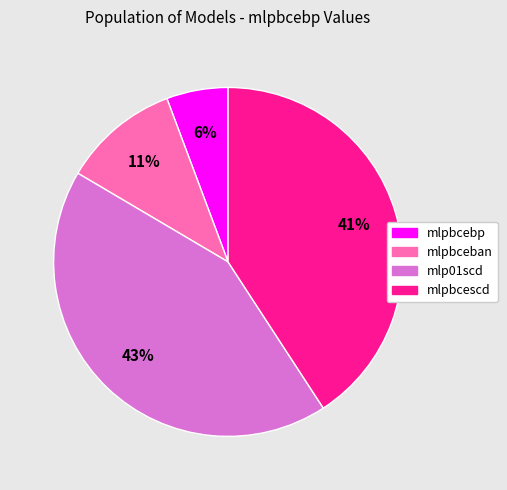

Which slice is the largest?

mlp01scd